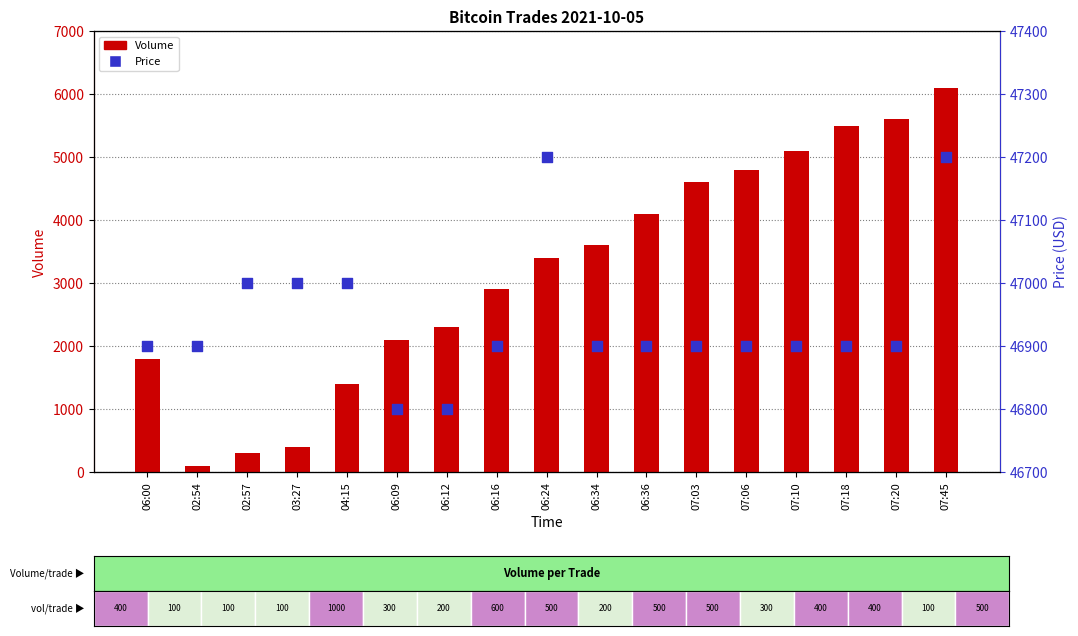

Is the value of Volume at 02:54 greater than the value of Price at 02:54?

No